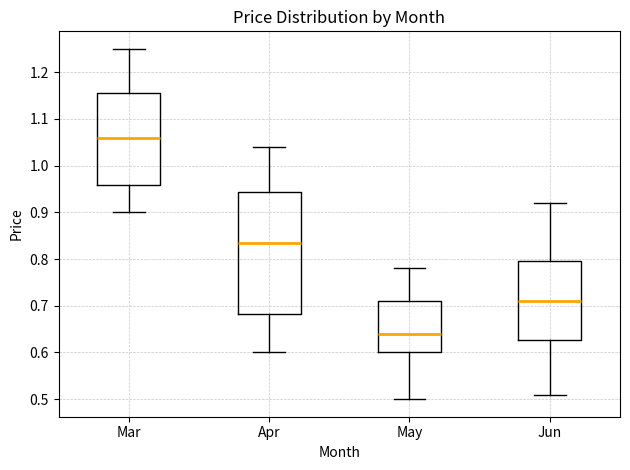

Reading left to right, transcribe this box plot: for each box, give where its median line is, the range the box spans, and where its two whiskers end, as read against the y-axis. The values are not printed on the chart, so give them approximately, as read against the axis.

Mar: median 1.06, box 0.96 to 1.16, whiskers 0.90 to 1.25
Apr: median 0.84, box 0.68 to 0.94, whiskers 0.60 to 1.04
May: median 0.64, box 0.60 to 0.71, whiskers 0.50 to 0.78
Jun: median 0.71, box 0.63 to 0.80, whiskers 0.51 to 0.92